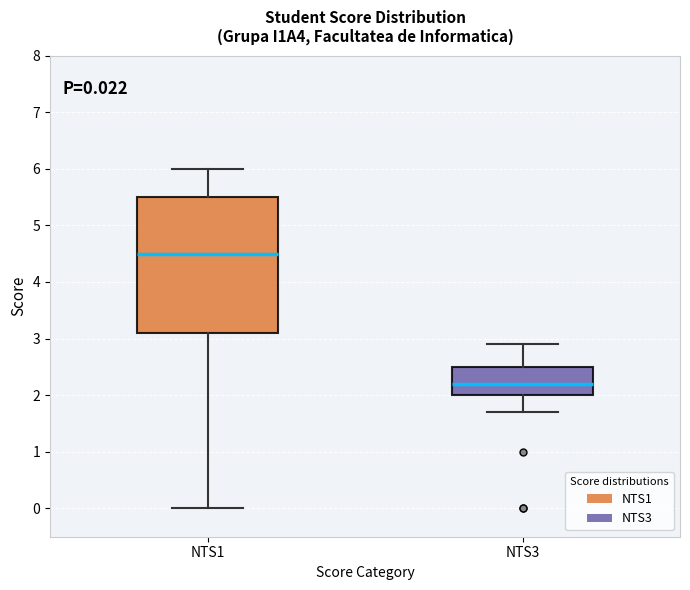

Which box is the tallest, from its lower edge to its upper edge?

NTS1